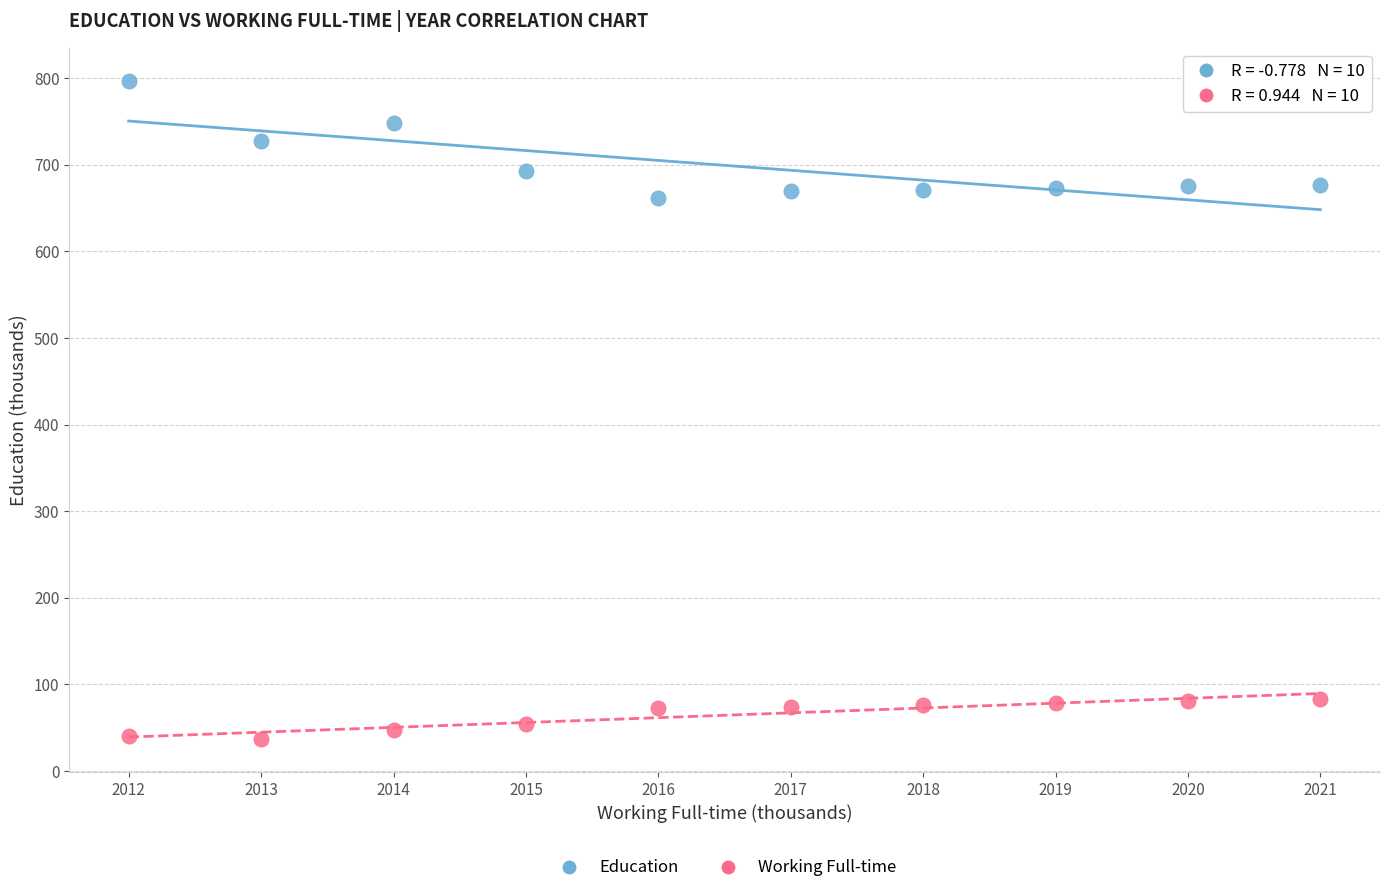

Which series reaches the maximum Y coordinate?

Education